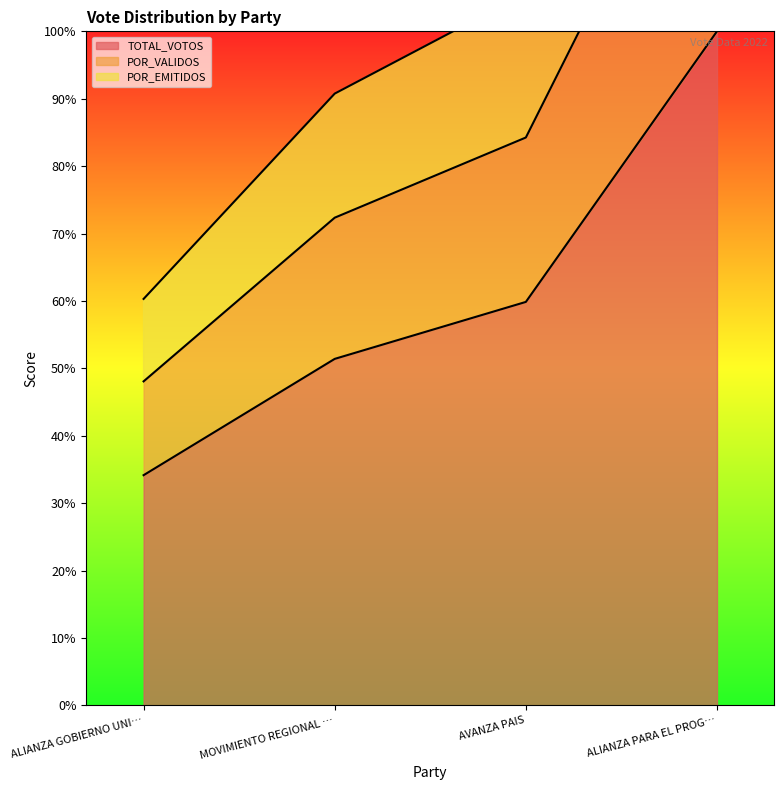

Rank the series by their maximum value, from highest to lowest.

POR_EMITIDOS, POR_VALIDOS, TOTAL_VOTOS